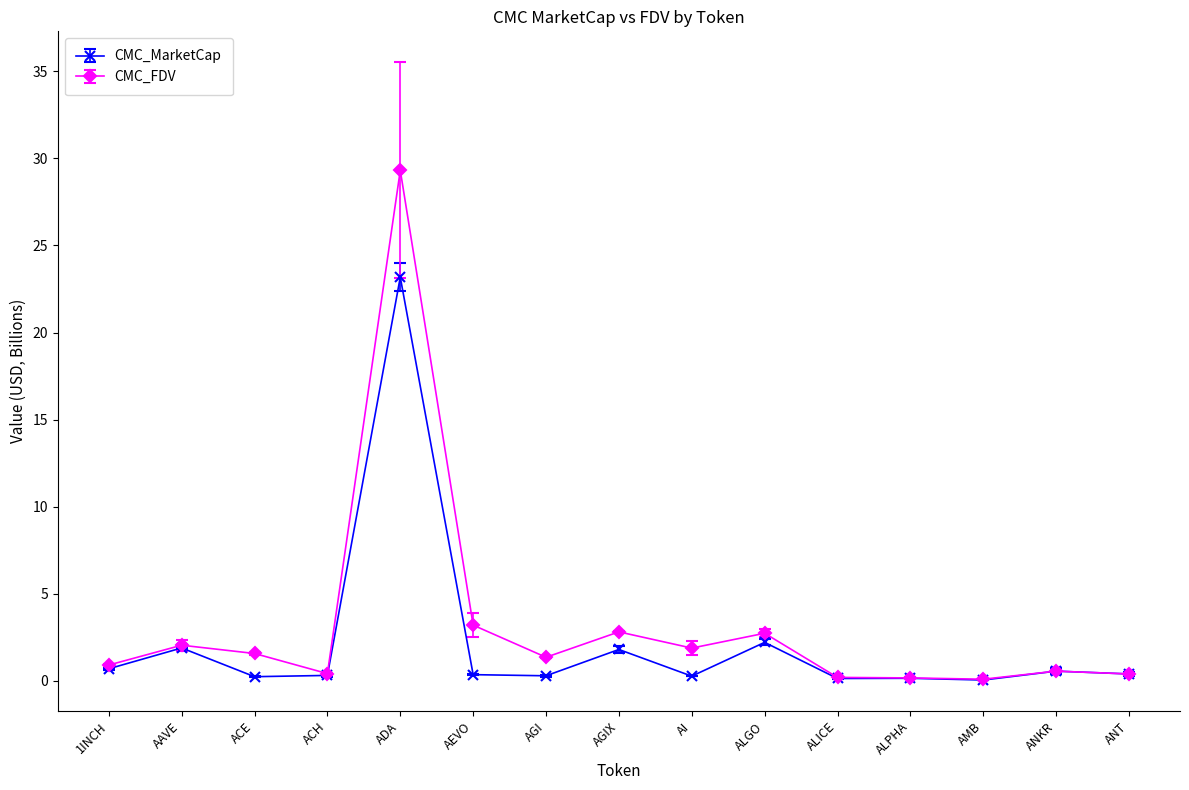

Which series has the widest spread of values?

CMC_FDV